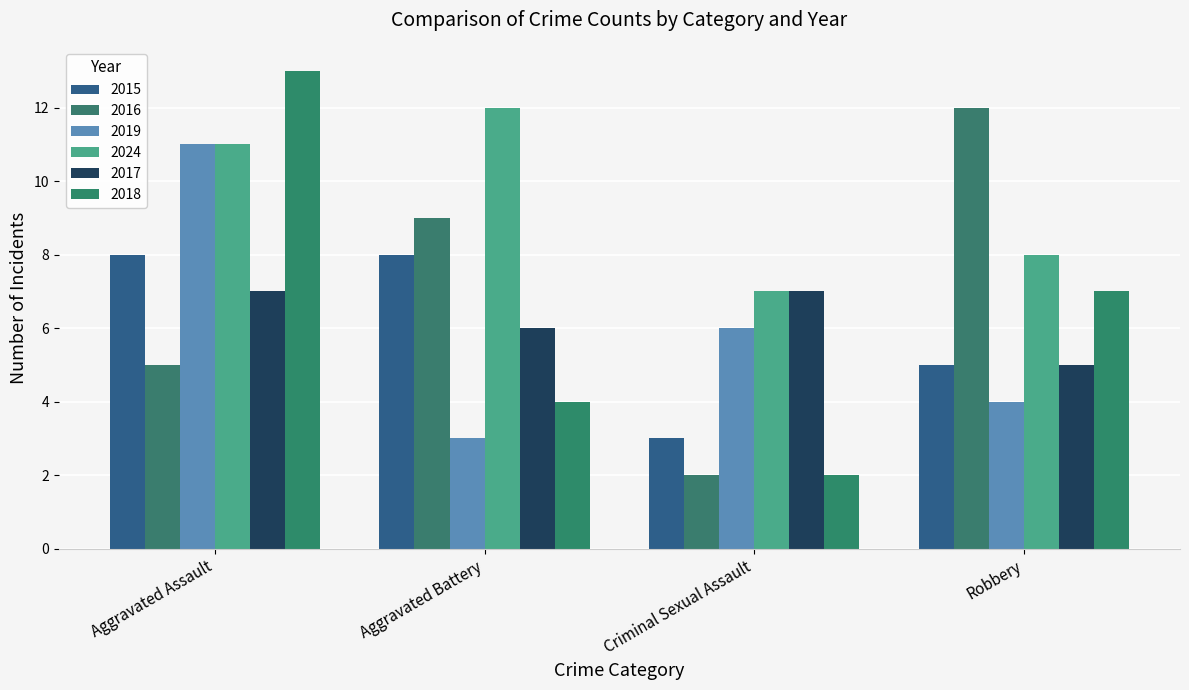

How many bars are there in each group?

6